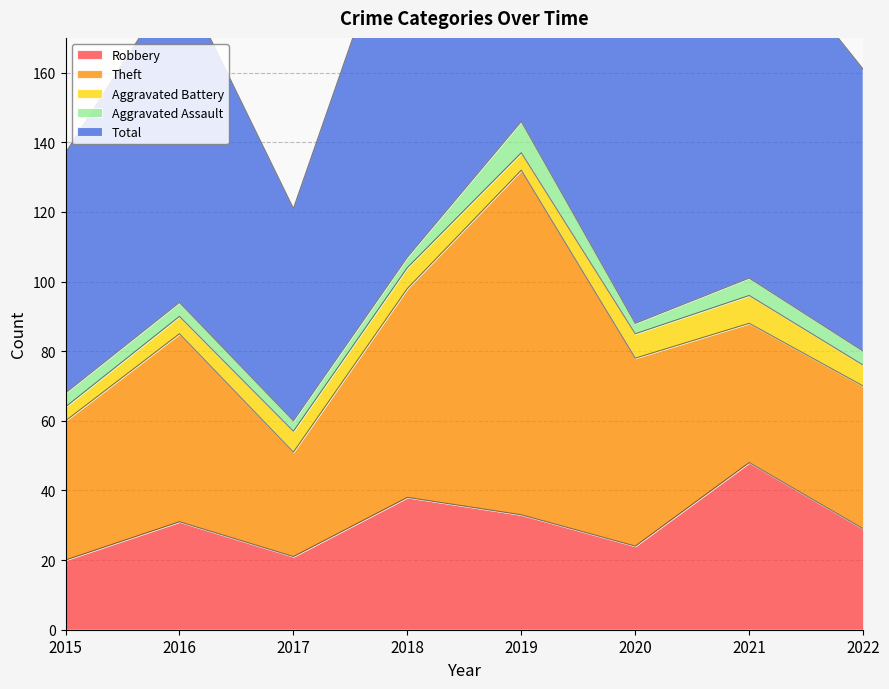

List the series in order of their peak value, highest first.

Total, Theft, Robbery, Aggravated Assault, Aggravated Battery